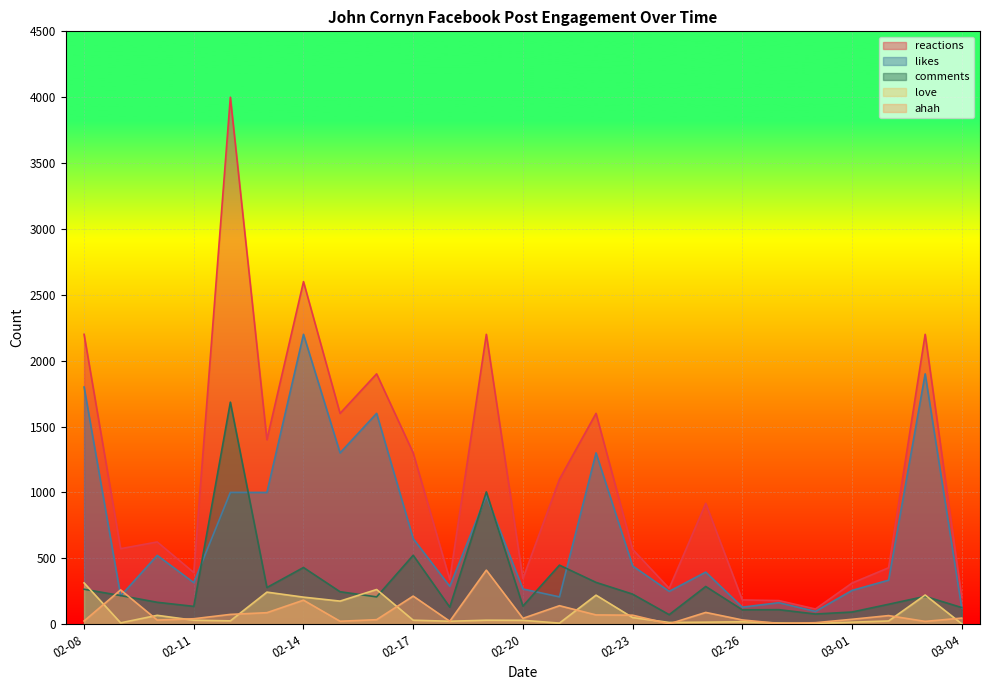

The value of likes at 2020-02-13 is 1000. True or false?

True